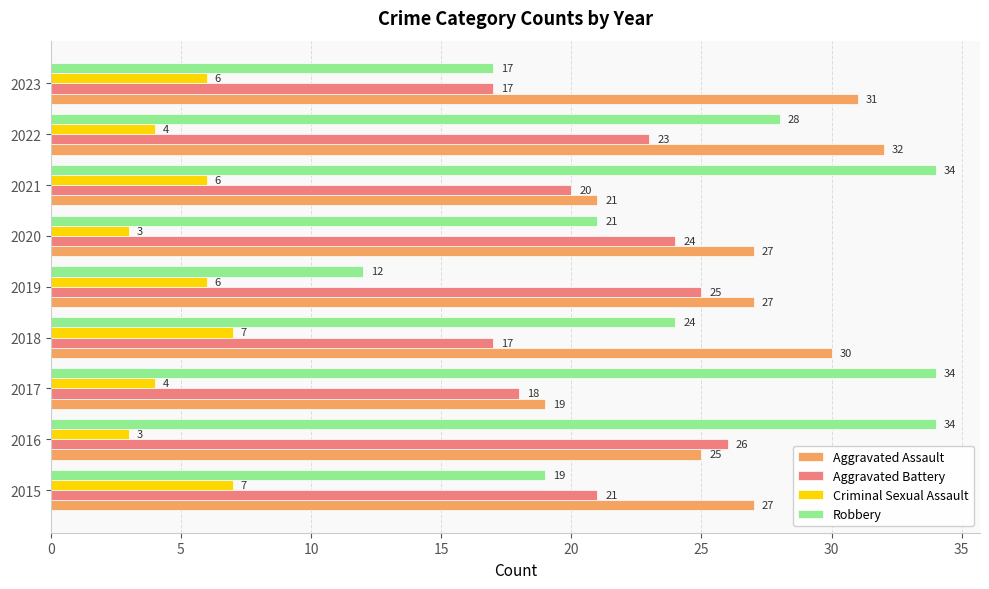

At how many categories does at least one series exceed 14?

9